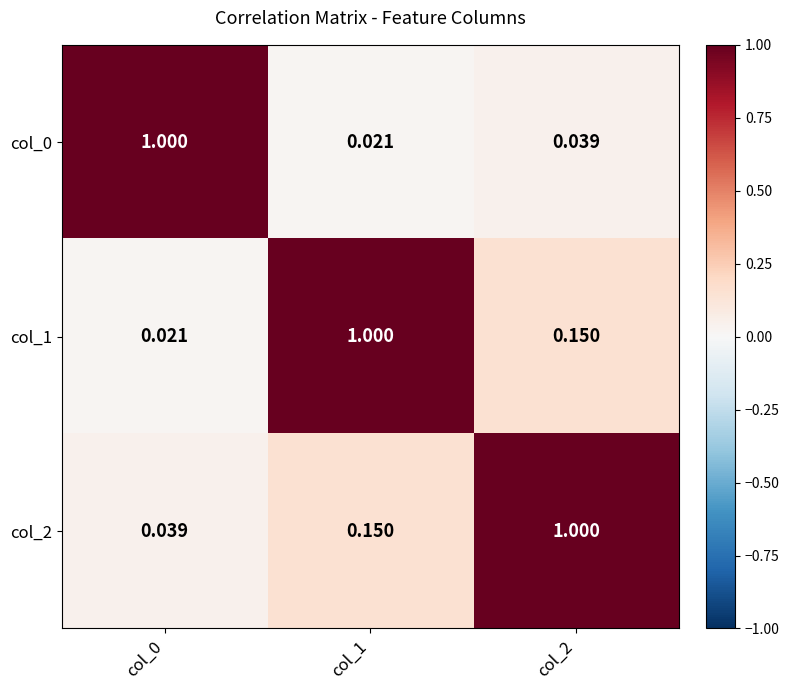

Reading right to left, transcribe all the data shown in this chart.

col_0: col_2=0.0	col_1=0.0	col_0=1.0
col_1: col_2=0.1	col_1=1.0	col_0=0.0
col_2: col_2=1.0	col_1=0.1	col_0=0.0